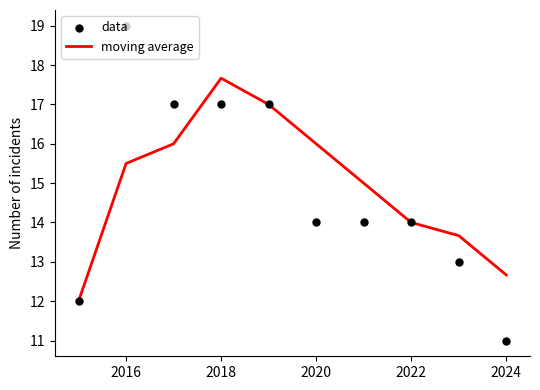

At how many categories does at least one series exceed 14?

6